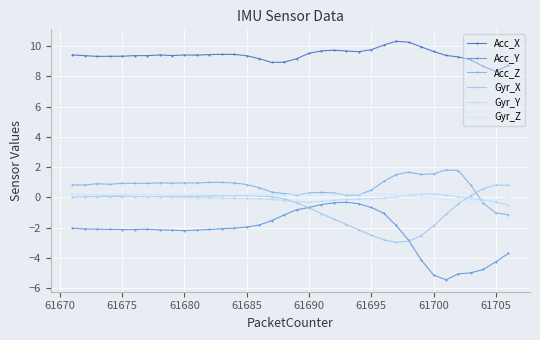

What is the minimum value for Acc_Z?

-1.1